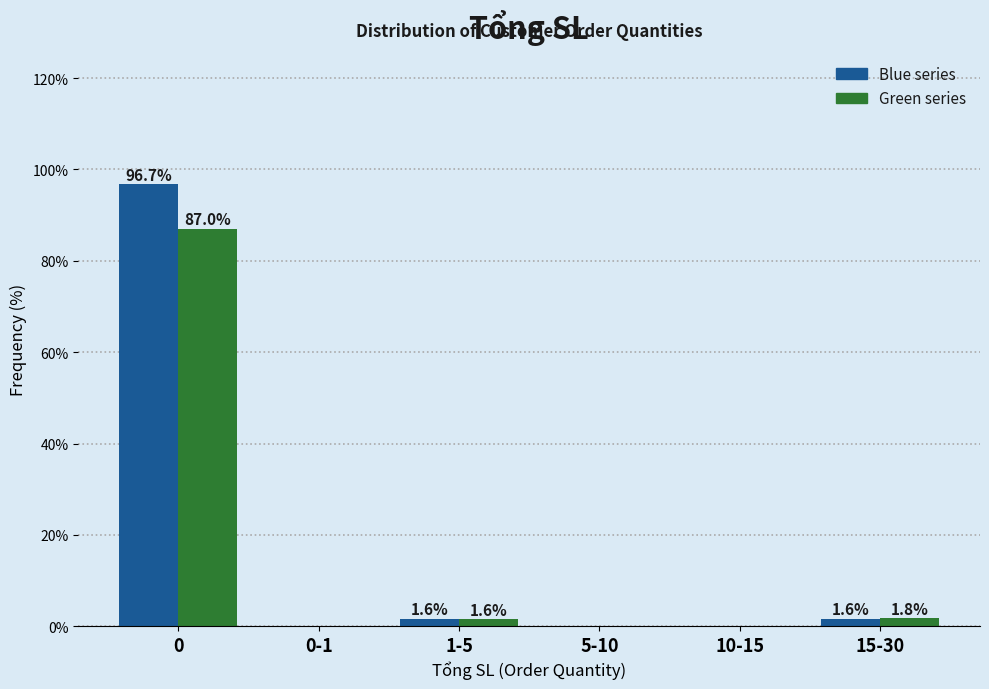

What is the greatest value displayed?

96.7